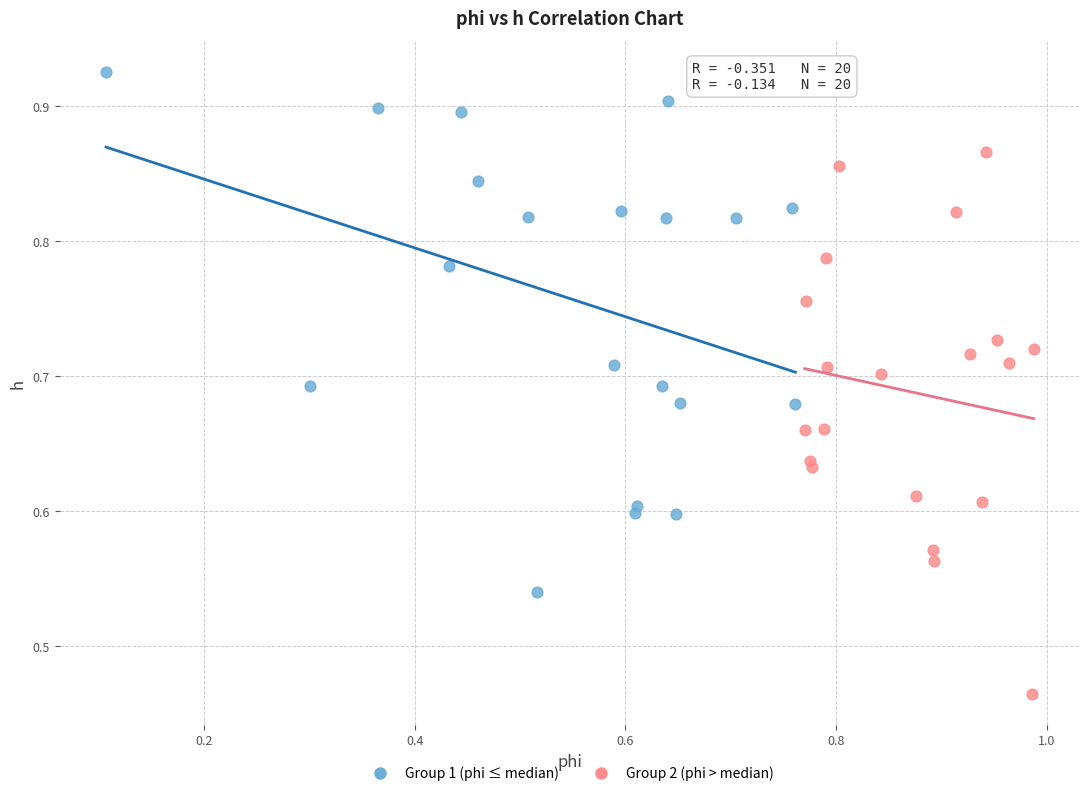

Which series contains the highest Y value?

Group 1 (phi ≤ median)